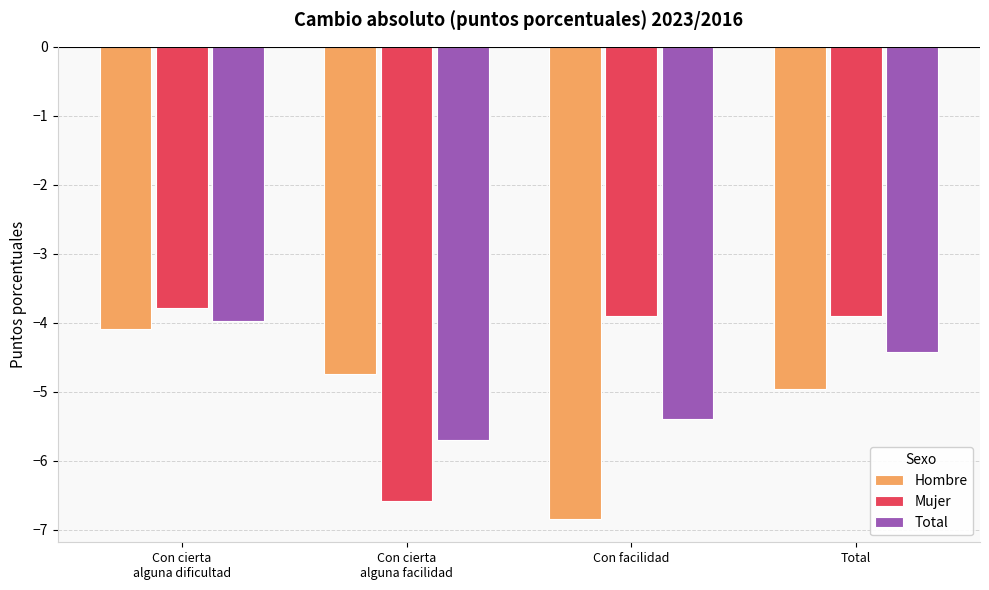

Which series changed the most between Con cierta
alguna dificultad and Total?

Hombre